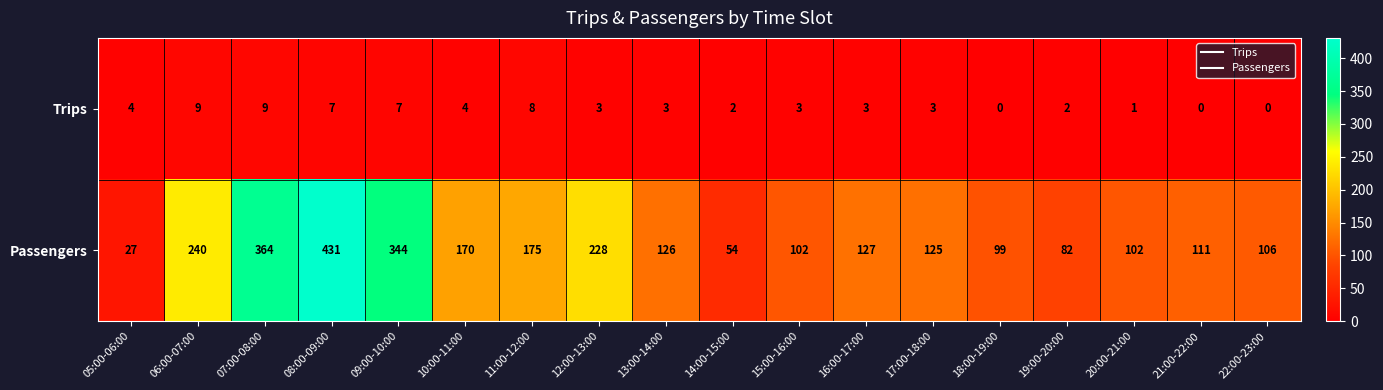

Count the Trips values in the range 2 to 7.

11